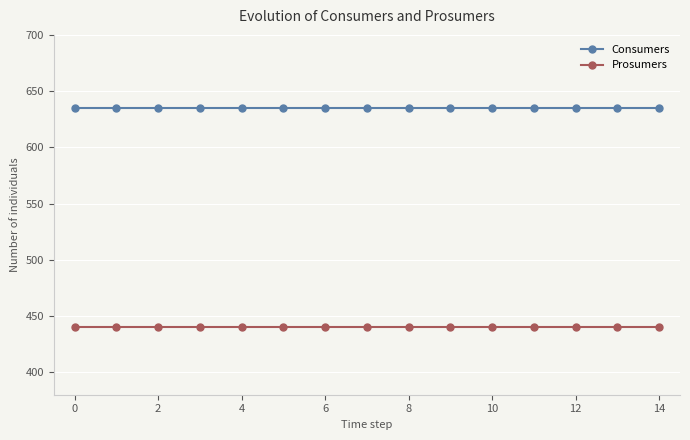

How many lines are shown in the chart?

2